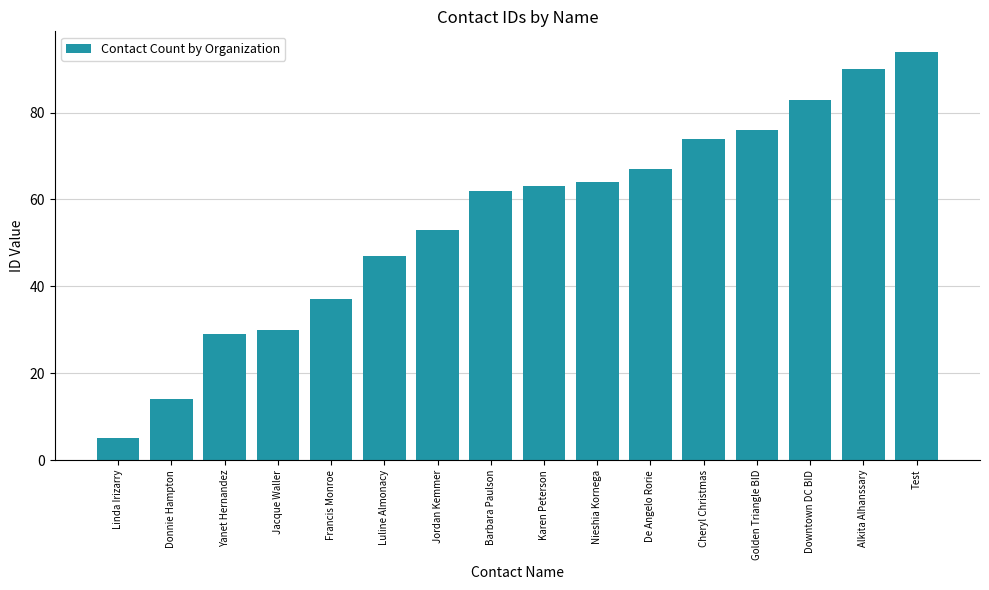

Are the bars grouped side by side (vs. stacked)?

No